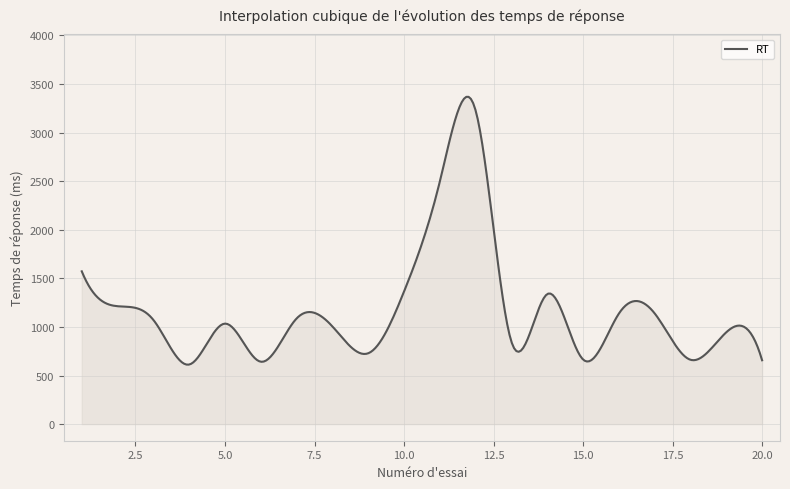

List the labels in order of value, smallest first.

4, 6, 20, 18, 15, 9, 13, 19, 8, 5, 3, 7, 16, 17, 2, 14, 10, 1, 11, 12